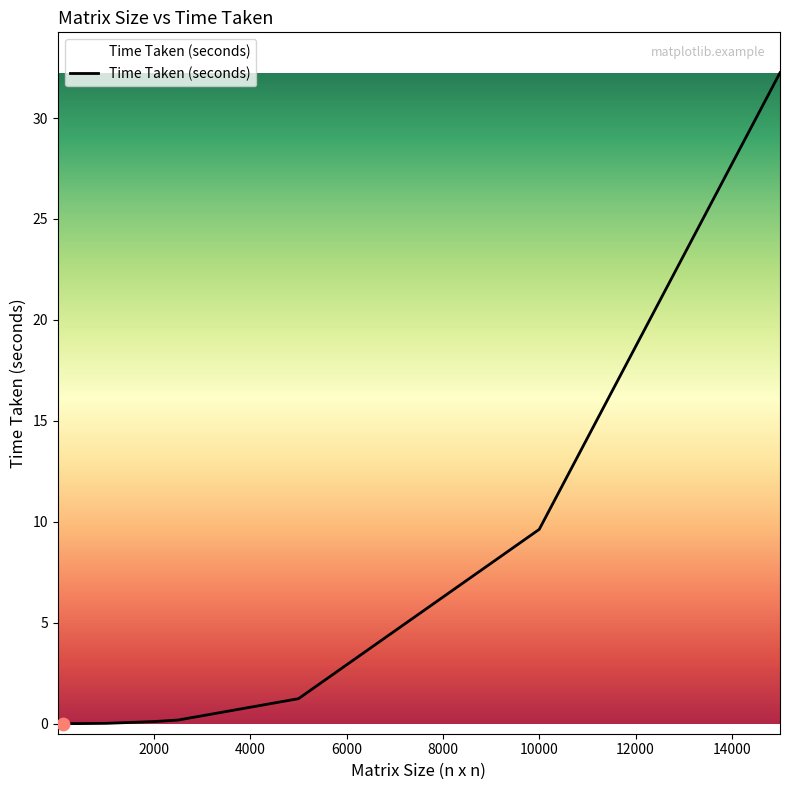

What is the greatest value displayed?

32.2